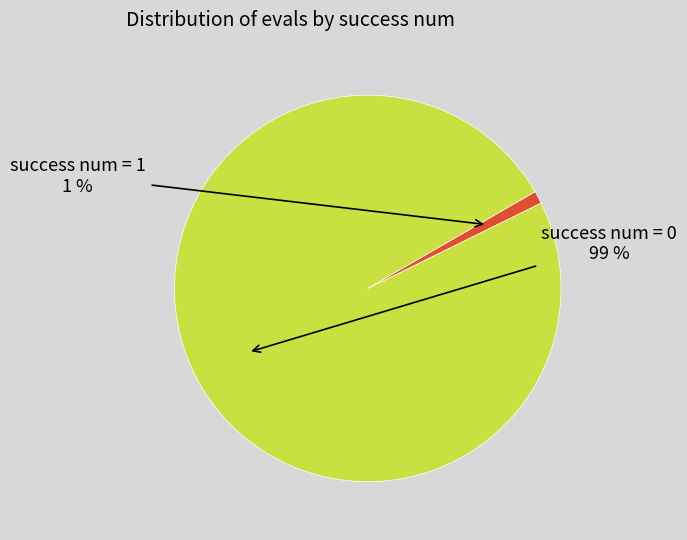

Which has a higher value, success num = 0 or success num = 1?

success num = 0